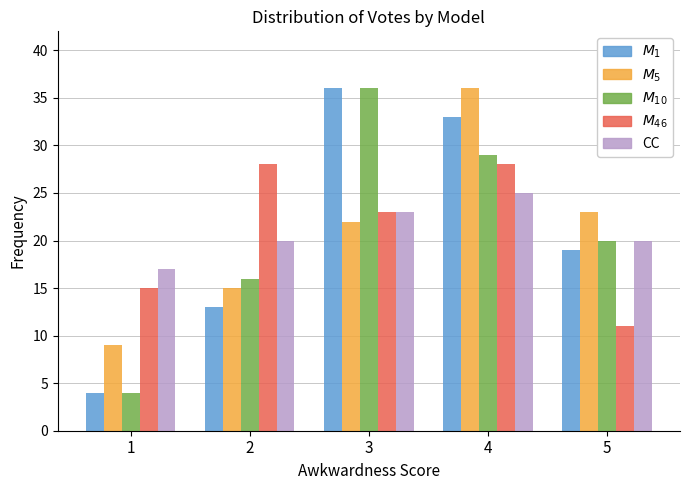

What is the greatest value displayed?

36